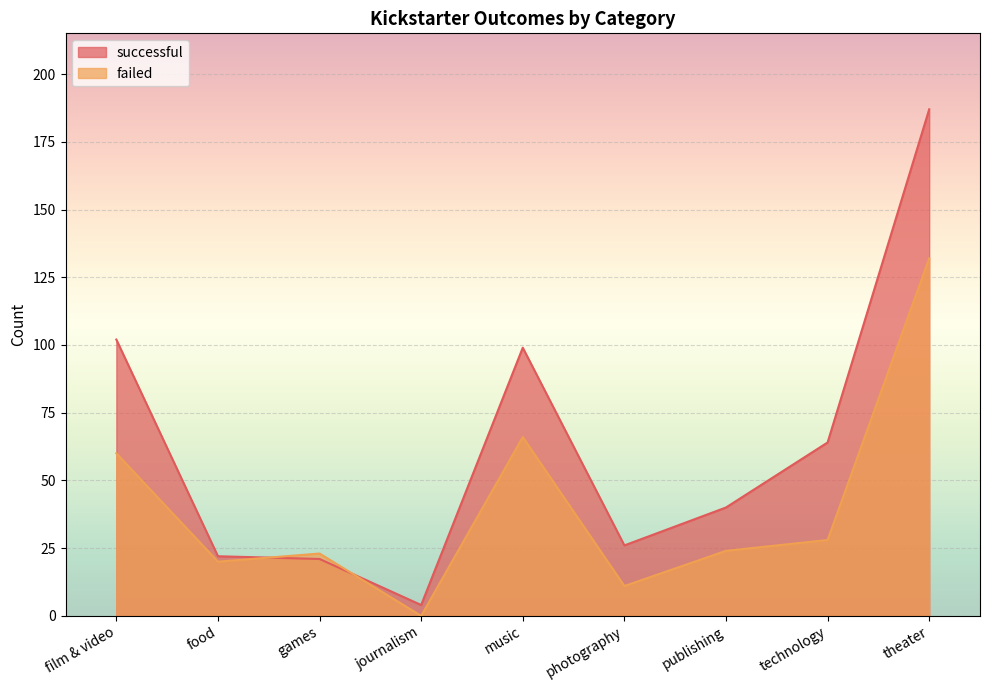

What is the total value across all series at food?

42